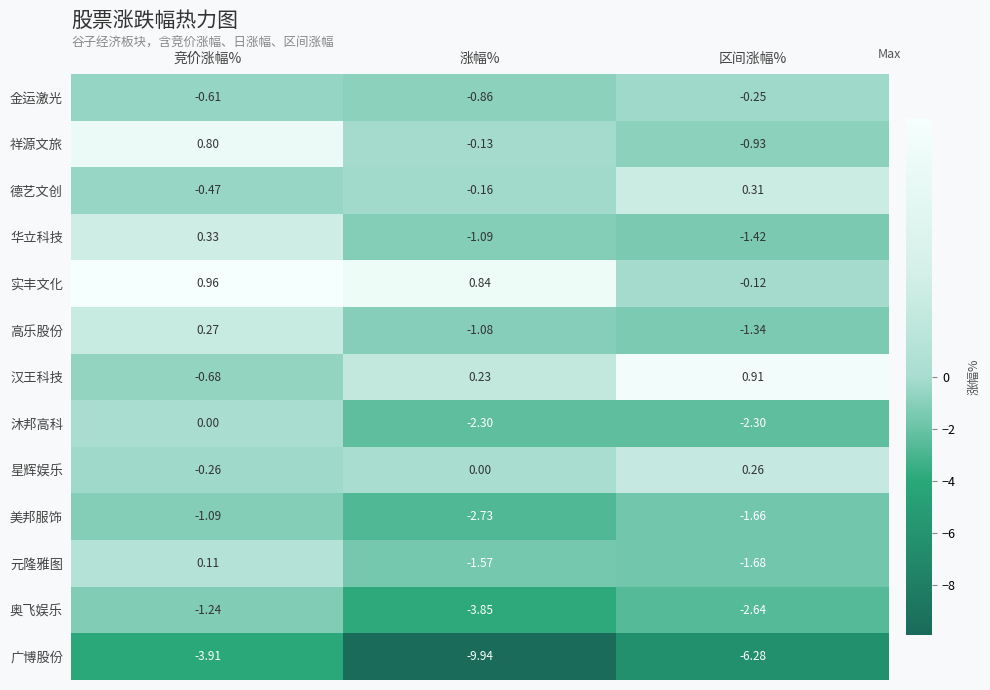

At which label does 华立科技 reach its minimum?

区间涨幅%